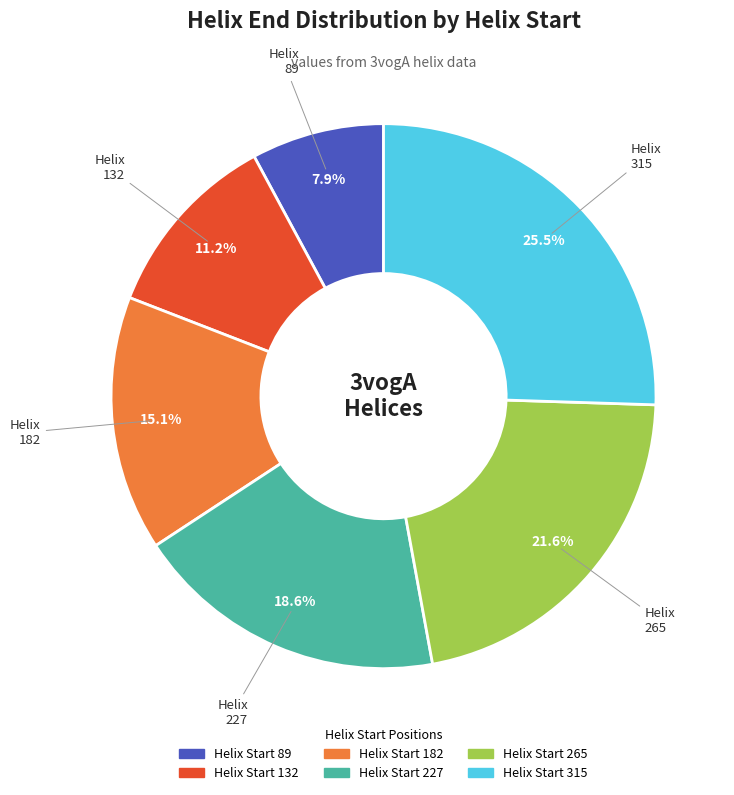

Is there any slice that represents more than half of the pie?

No